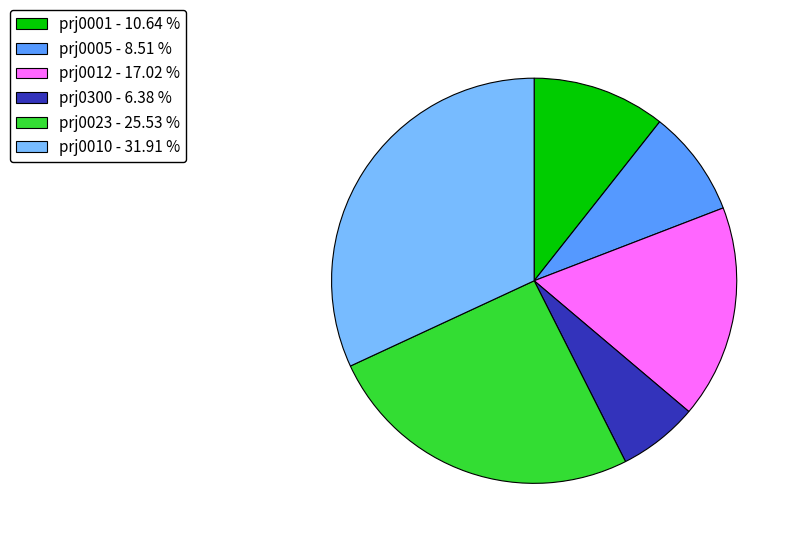

Which slice is the largest?

prj0010